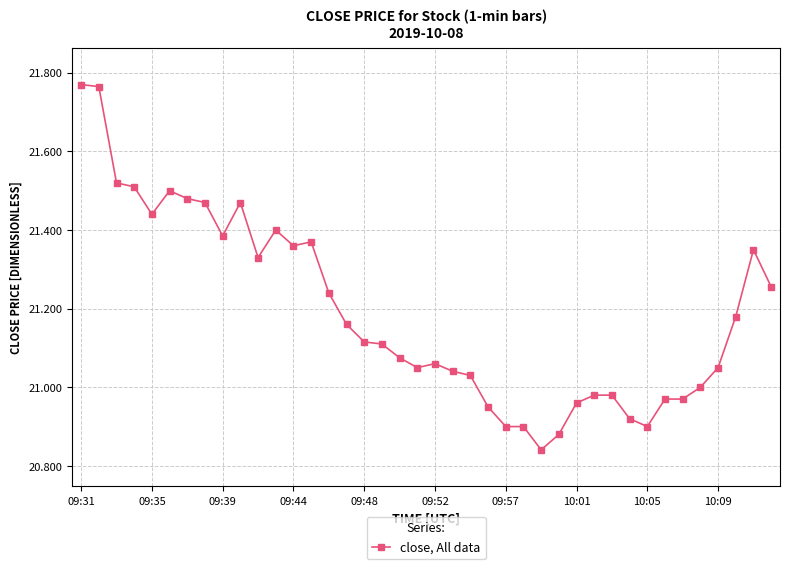

What is the difference between the maximum and minimum values?

0.9